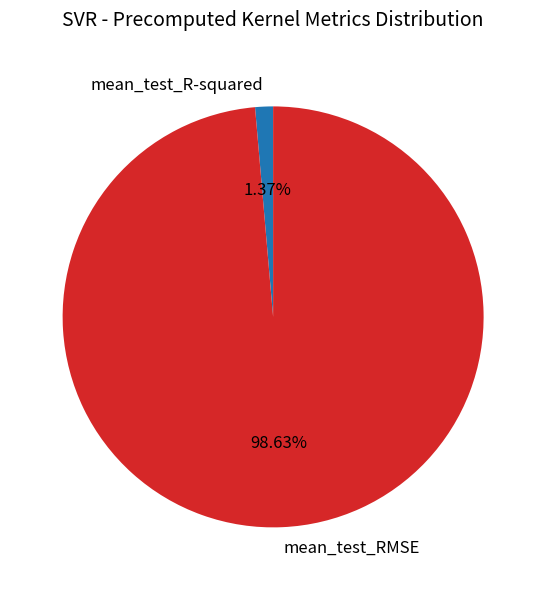

Which category has the smallest portion of the pie?

mean_test_R-squared